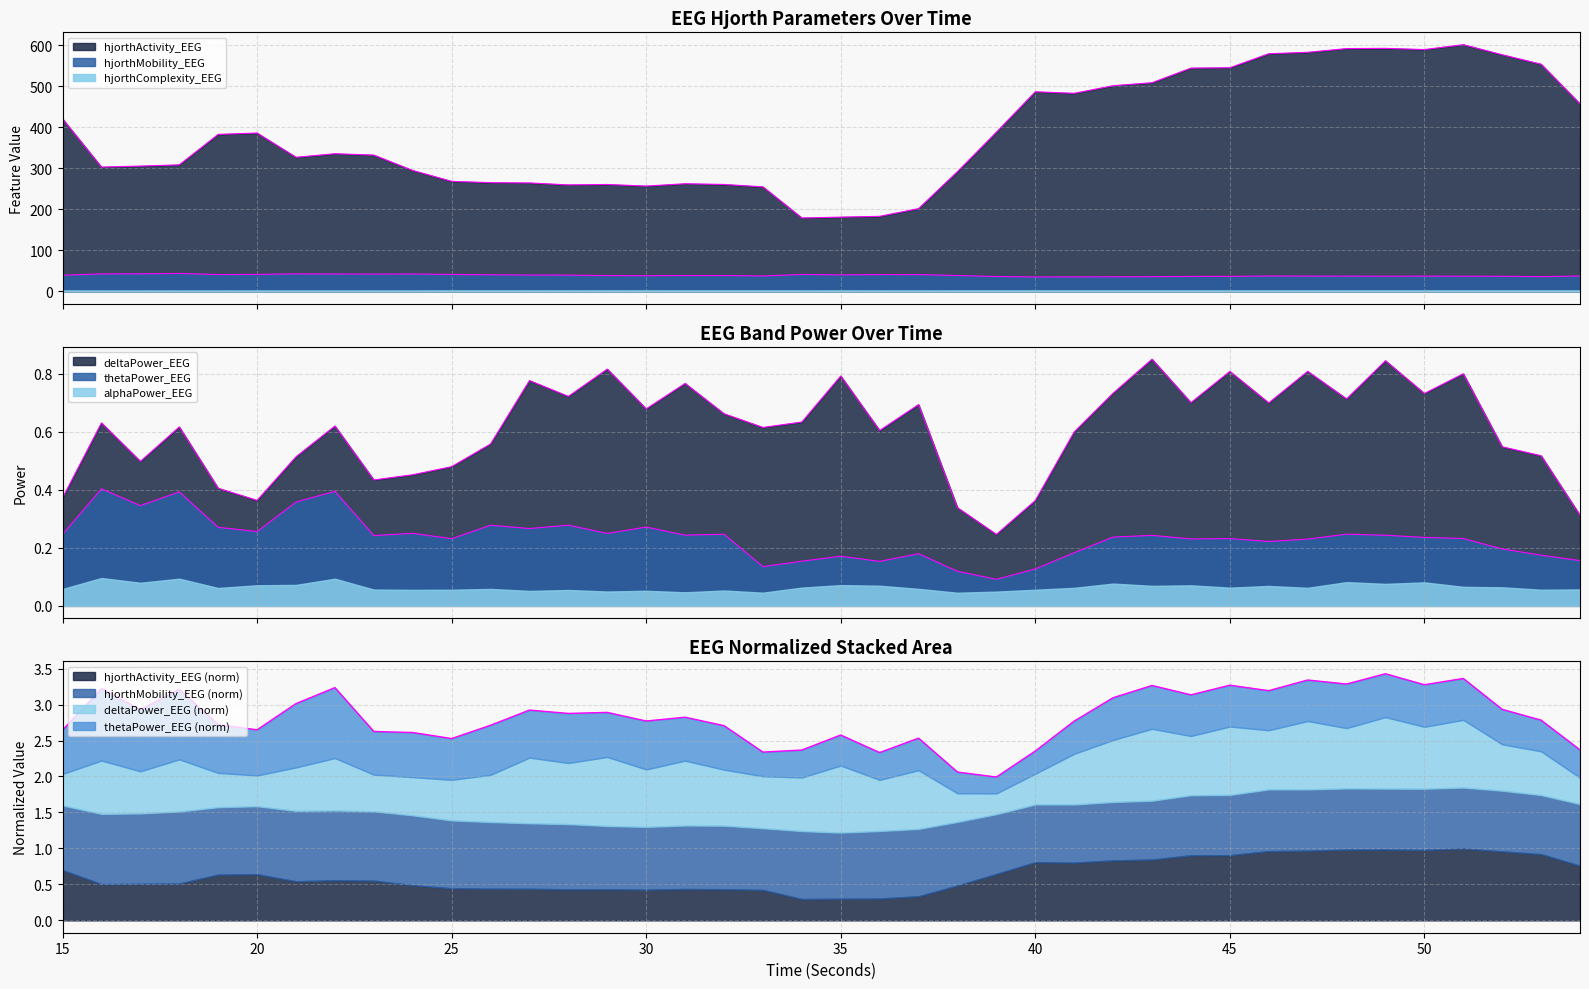

What value does the hjorthMobility_EEG series have at 34?

41.2